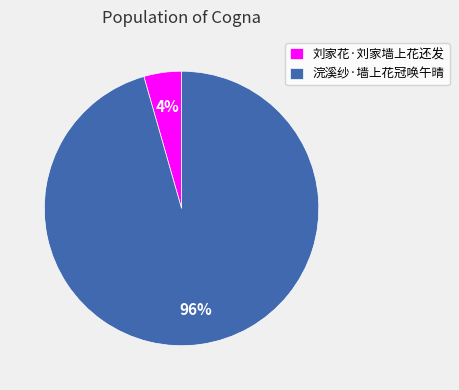

Is the sum of 浣溪纱·墙上花冠唤午晴 and 刘家花·刘家墙上花还发 greater than half?

Yes